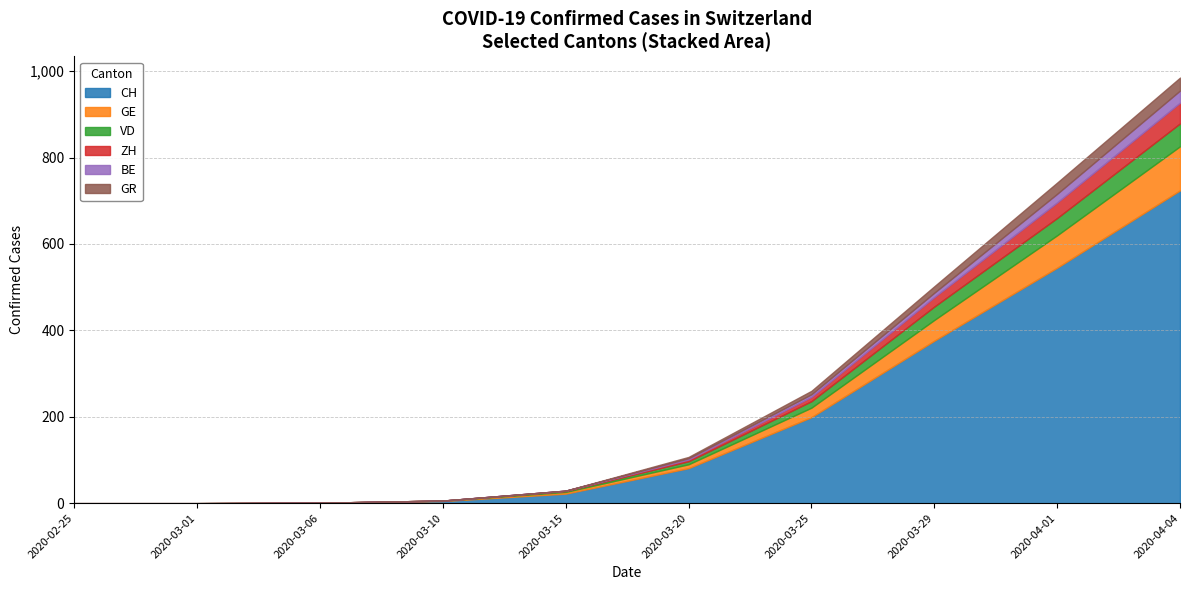

True or false: GR has a value of 4 at 2020-03-22.

True